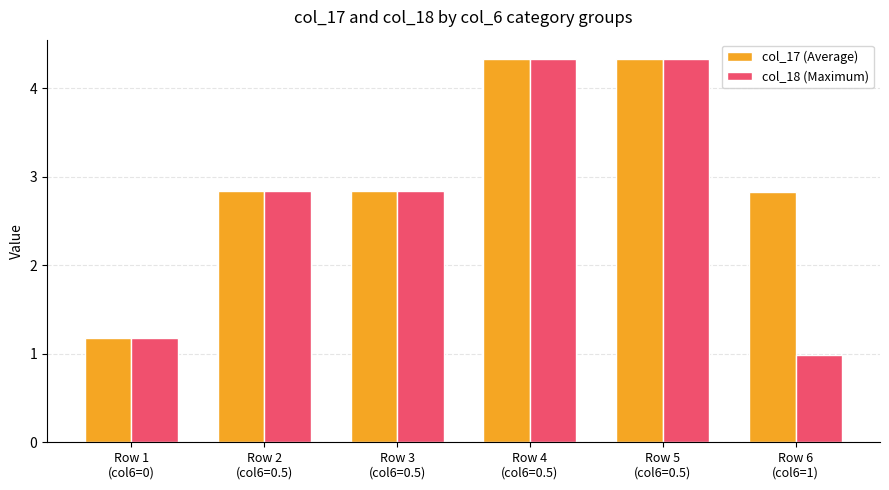

The value of col_18 (Maximum) at Row 5
(col6=0.5) is 4.3. True or false?

True